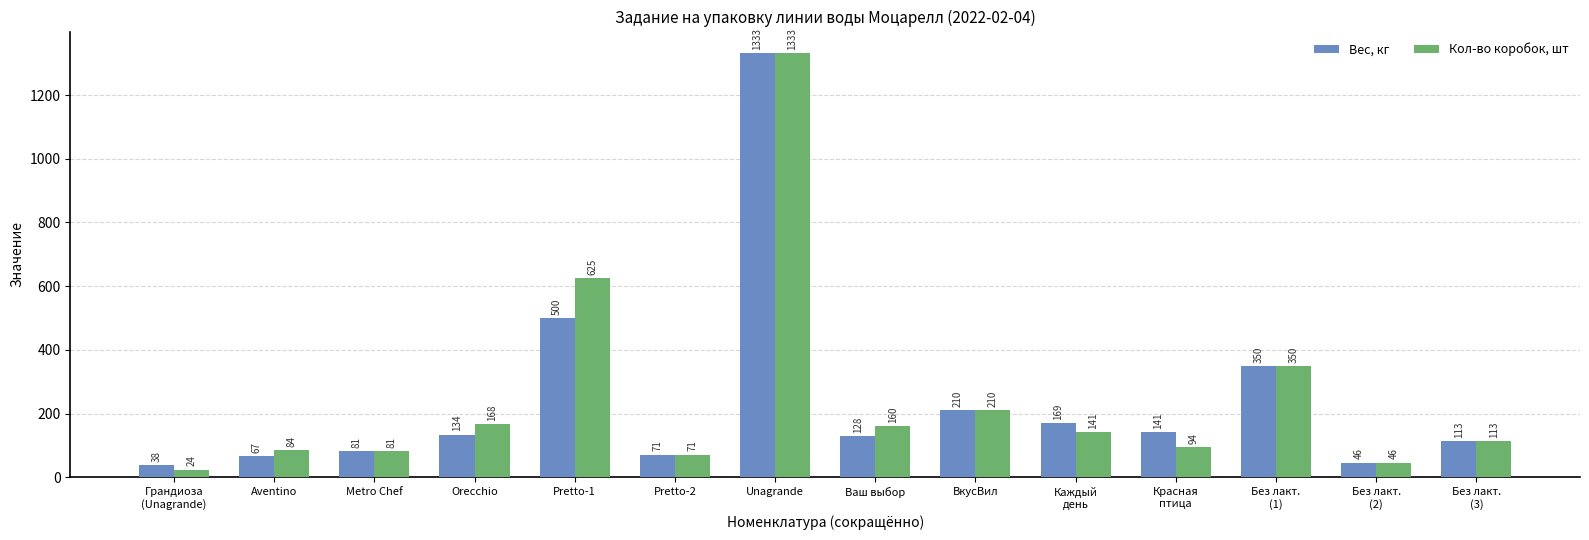

At which label is Кол-во коробок, шт closest to 678?

Pretto-1